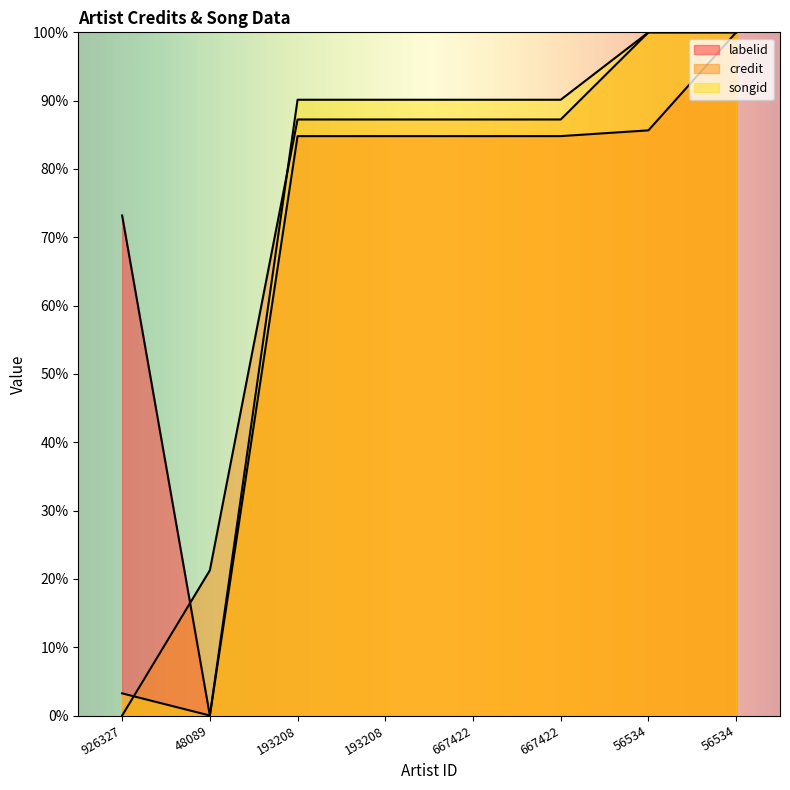

What is the total value across all series at 926327?

76.4